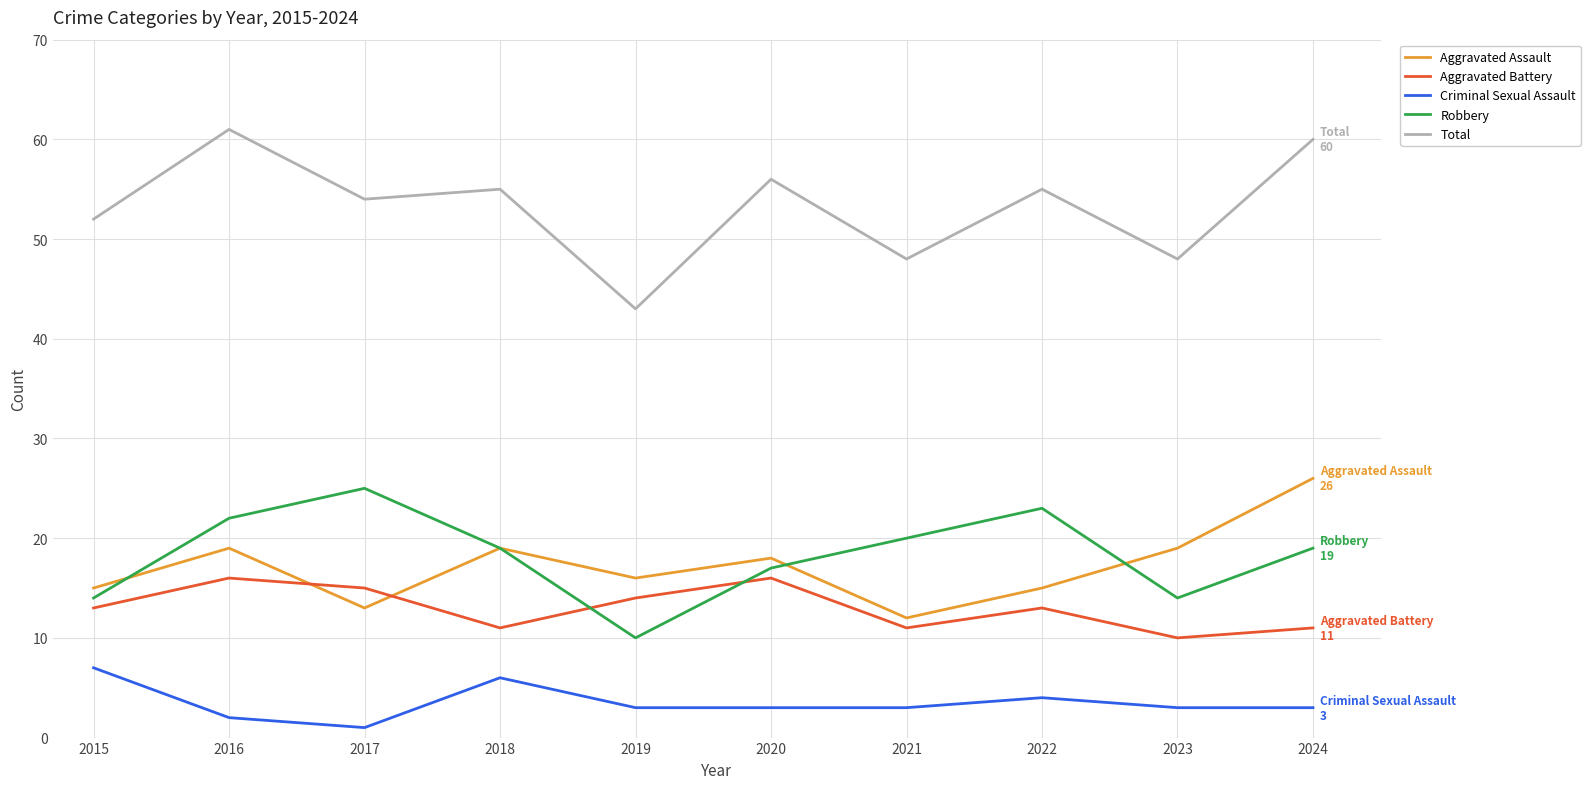

Is it true that Criminal Sexual Assault equals 12 at 2015?

False